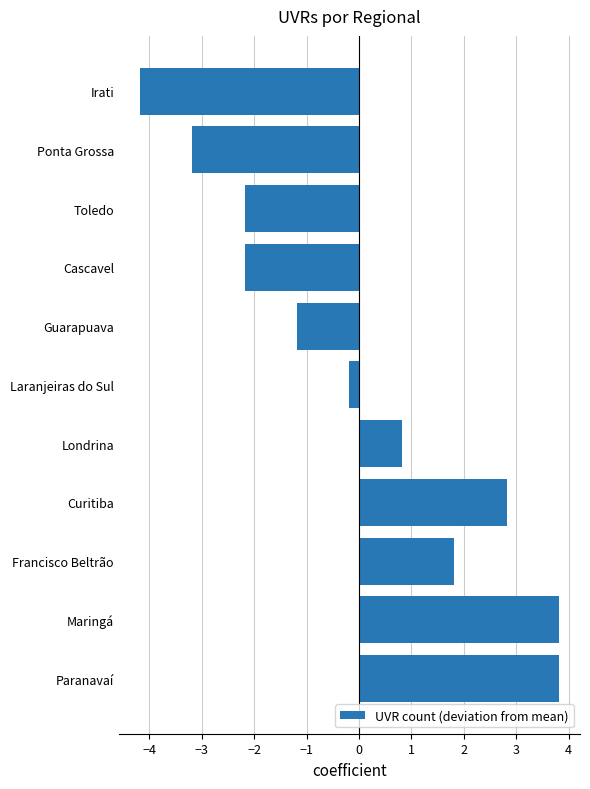

Read the value at Guarapuava.

-1.2